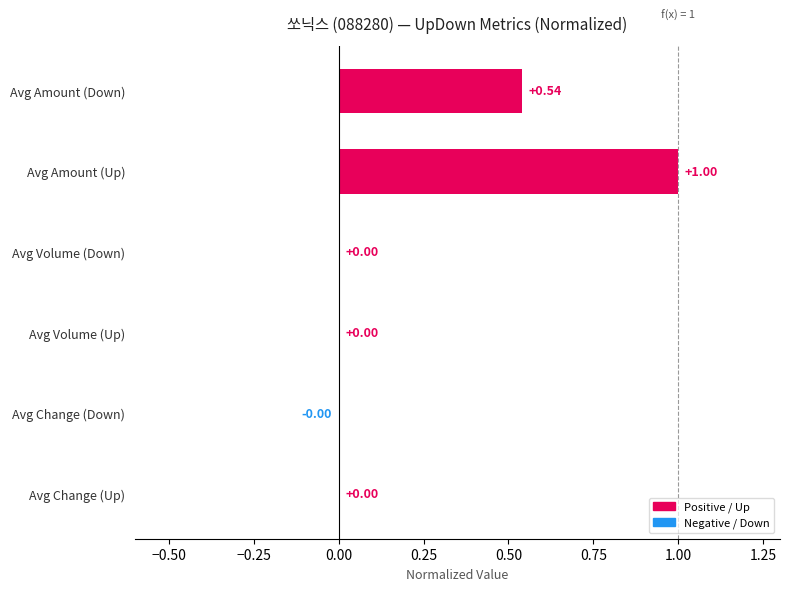

Which category has the highest value across all series?

Avg Amount (Up)